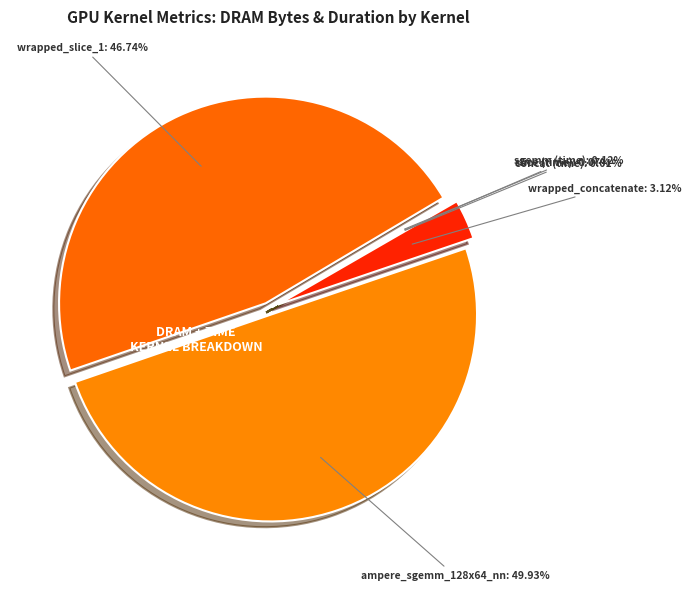

How many segments does this pie chart have?

6